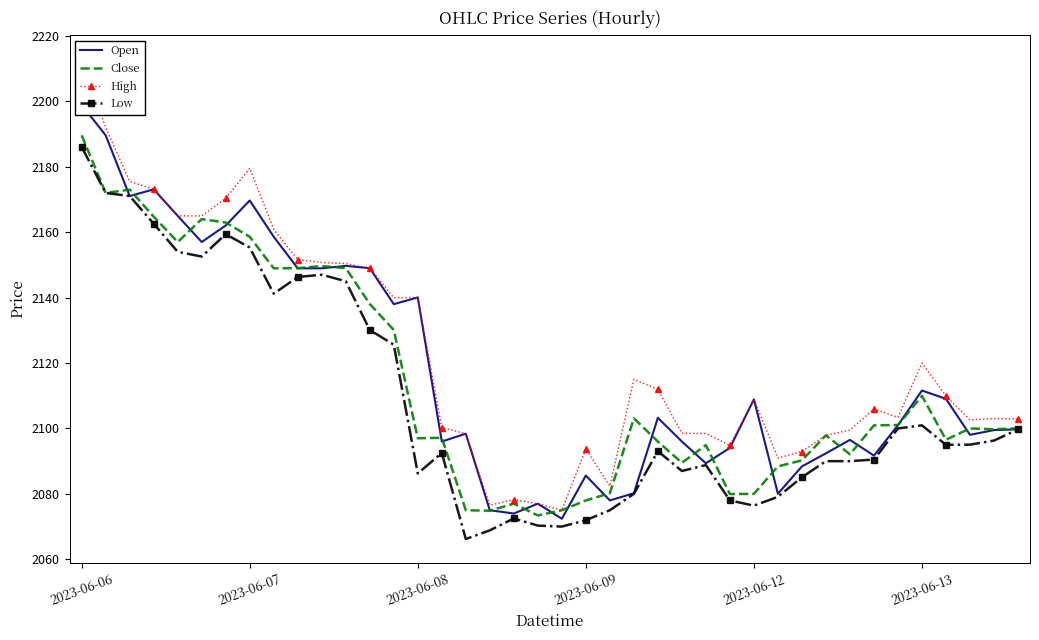

What is the greatest value displayed?

2212.9